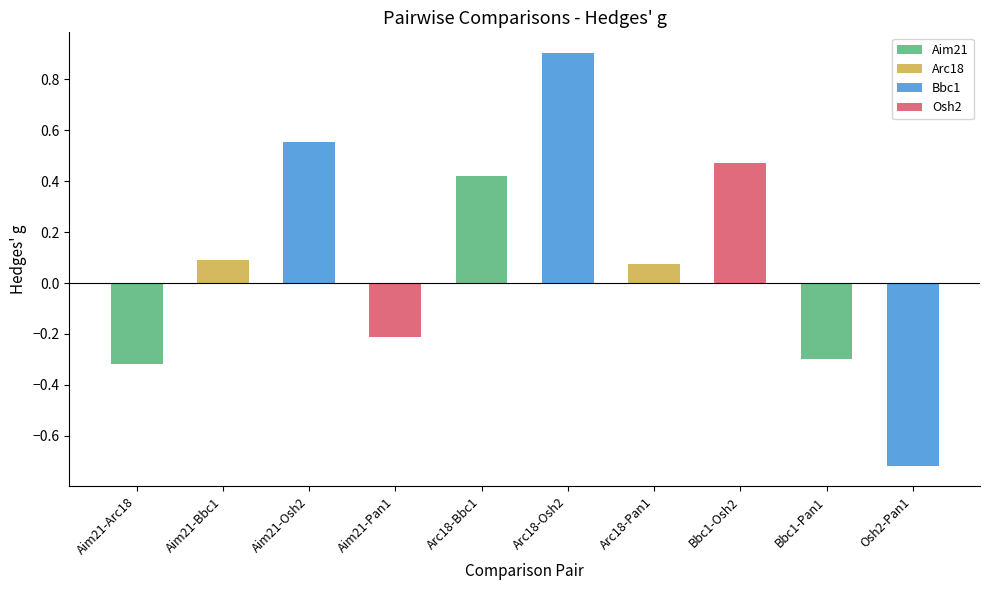

What is the label of the 2nd bar from the right?

Bbc1-Pan1